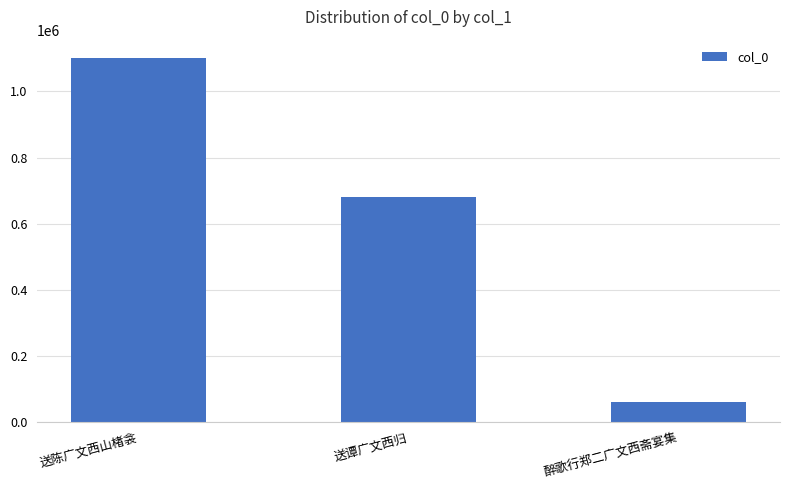

How many series are shown in this chart?

1